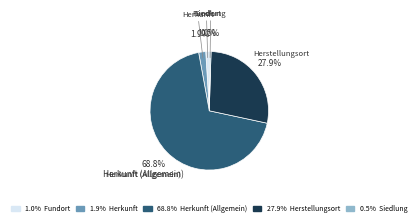

Is there any slice that represents more than half of the pie?

Yes